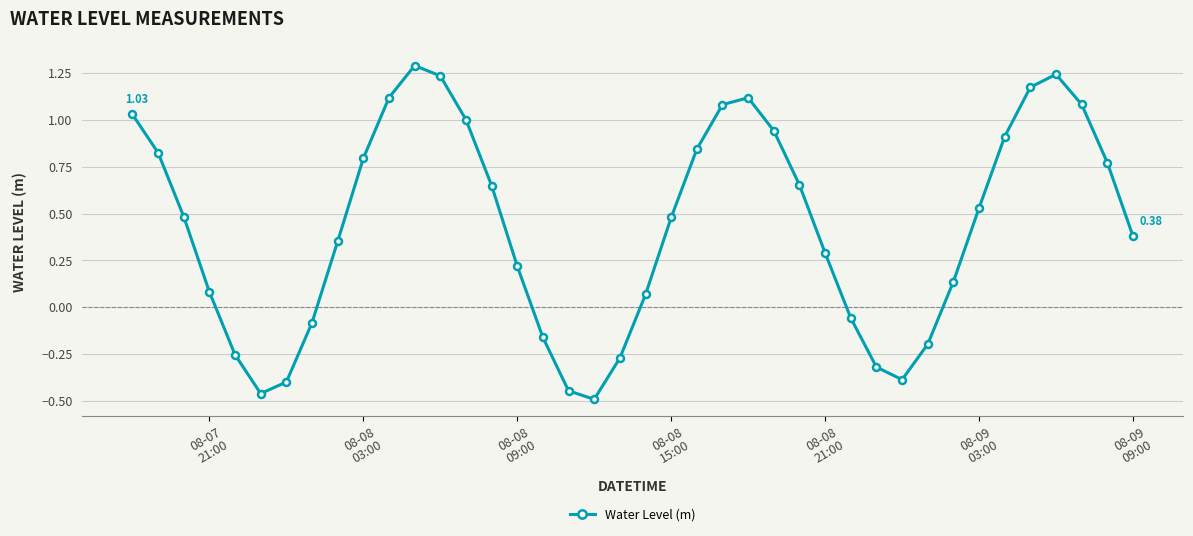

What is the maximum value shown in the chart?

1.3